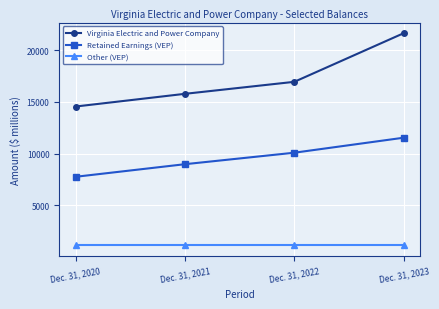

Reading left to right, what are all the values shown in this chart?

Virginia Electric and Power Company: 14557	15787	16949	21657
Retained Earnings (VEP): 7758	8977	10089	11541
Other (VEP): 1113	1113	1113	1113